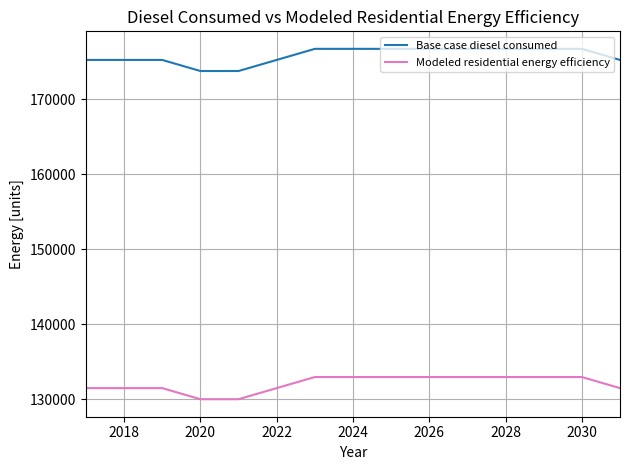

What is the smallest value displayed?

129997.2